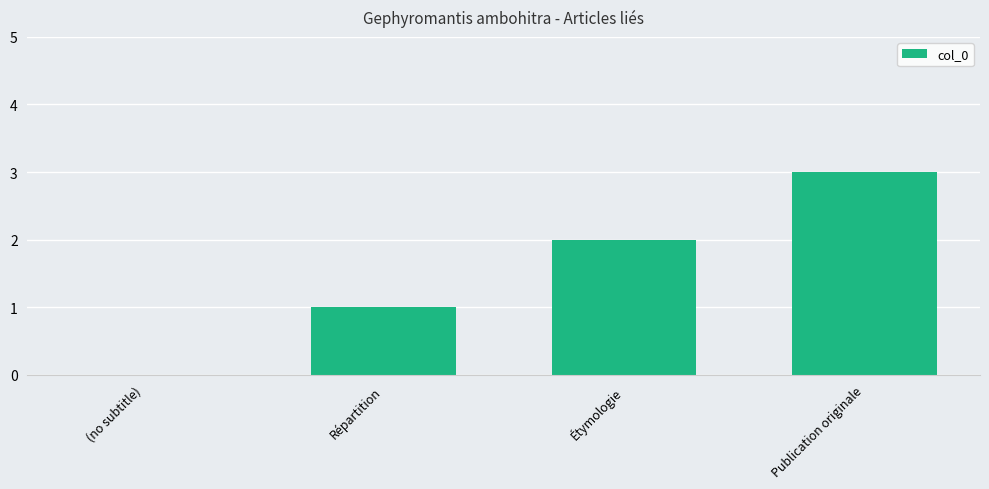

At which category does the chart reach its peak across all series?

Publication originale